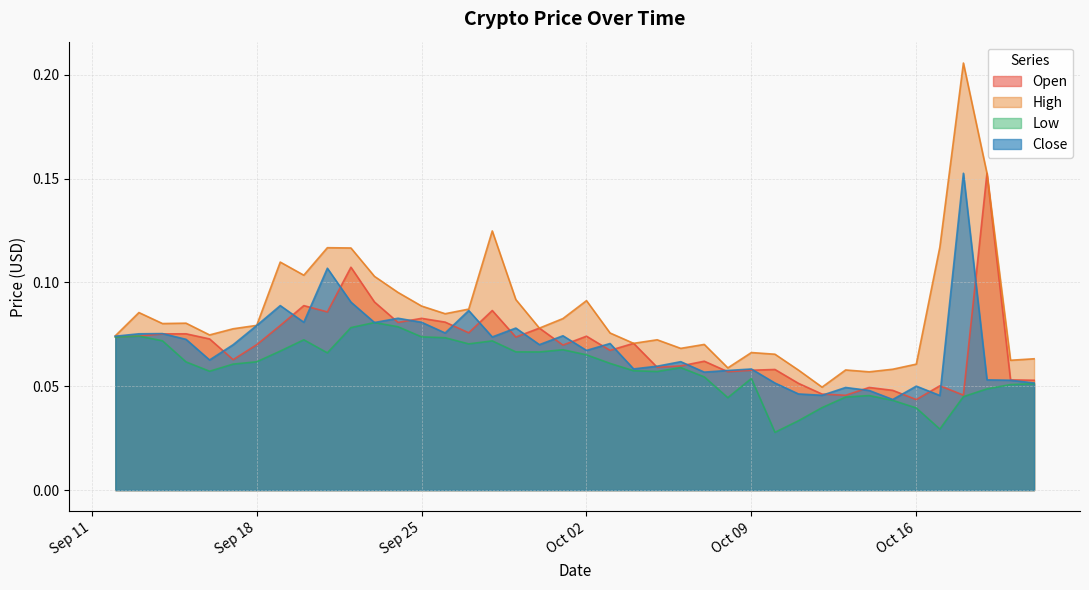

True or false: High and Low cross at least once.

False